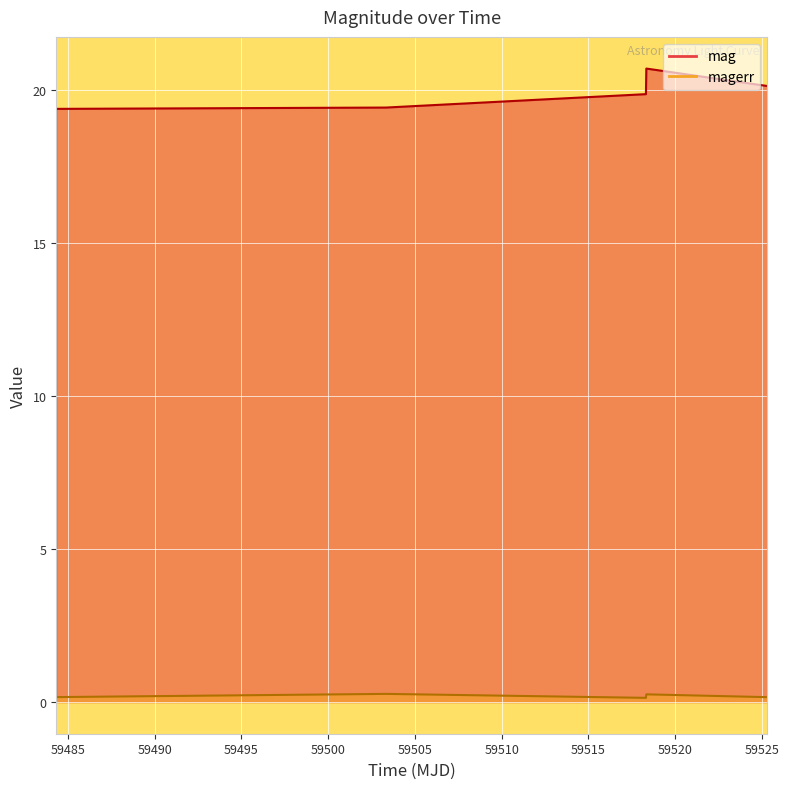

Which category has the highest value across all series?

59518.33967590006